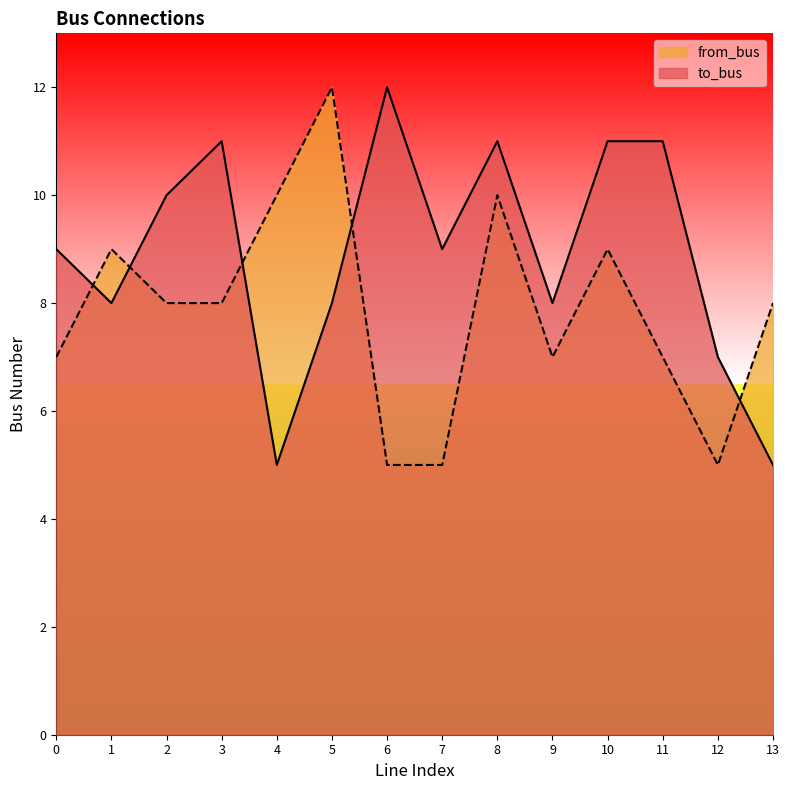

Reading left to right, transcribe all the data shown in this chart.

to_bus: 9	8	10	11	5	8	12	9	11	8	11	11	7	5
from_bus: 7	9	8	8	10	12	5	5	10	7	9	7	5	8